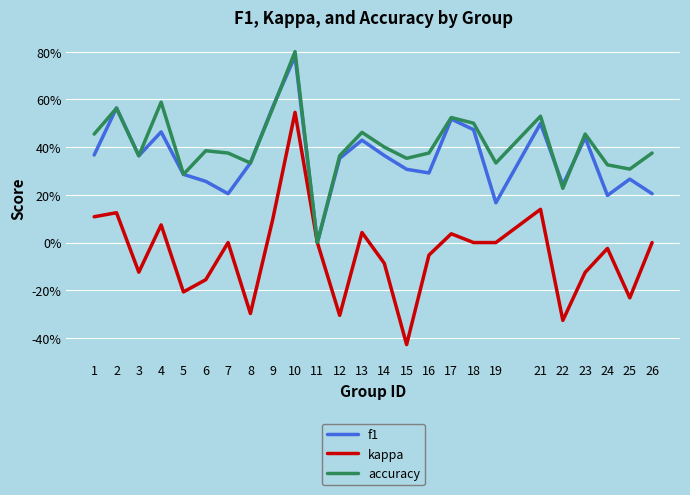

Does the chart have visible grid lines?

Yes